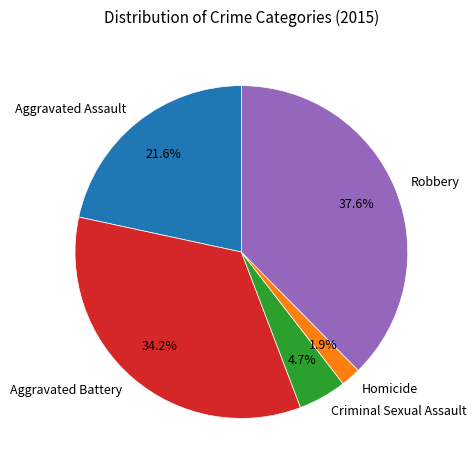

Count the number of slices in the pie.

5